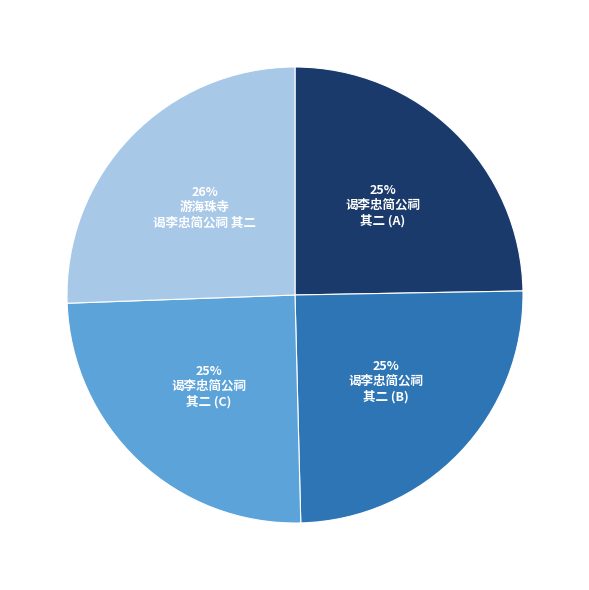

Is there any slice that represents more than half of the pie?

No